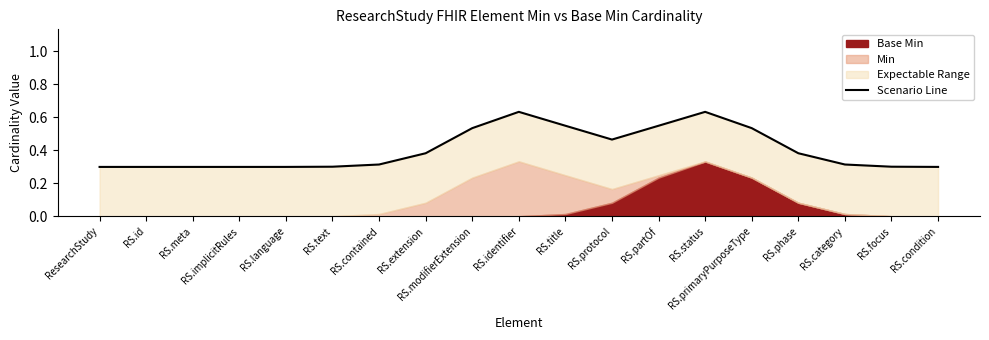

How many categories are shown in the chart?

19